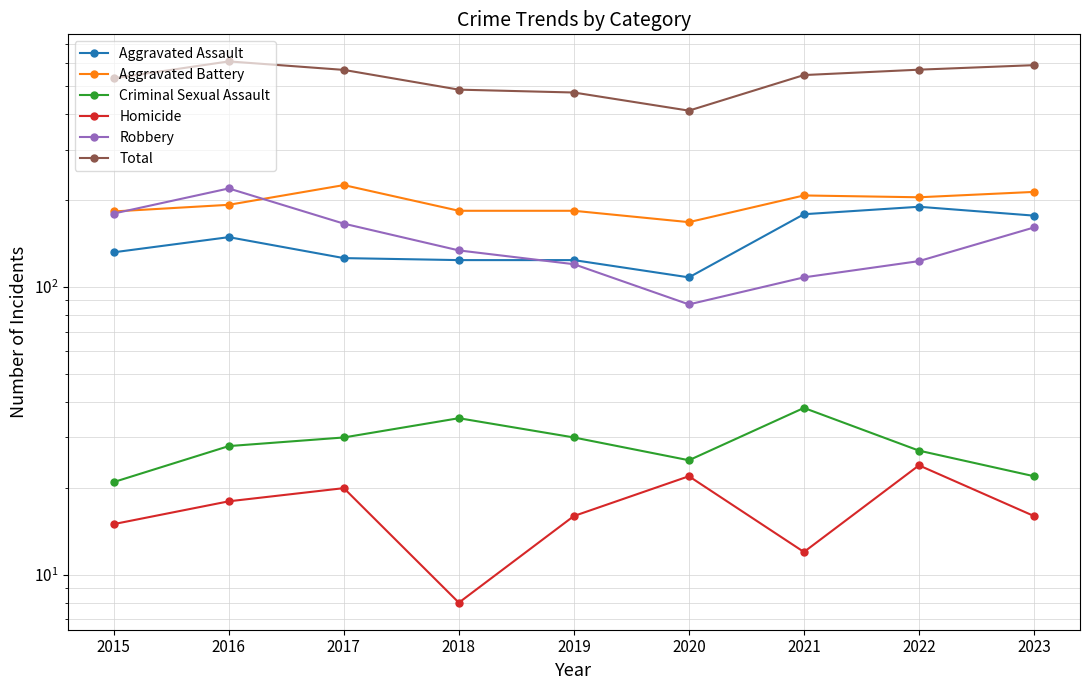

True or false: Total has more than 2 points higher than both neighbors.

False